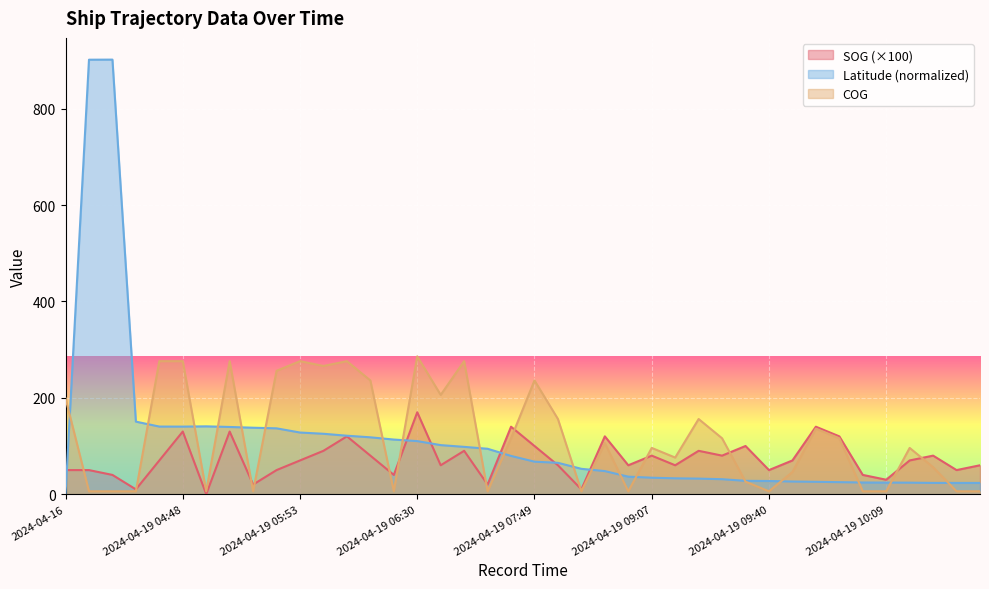

What is the maximum value for COG?

286.0